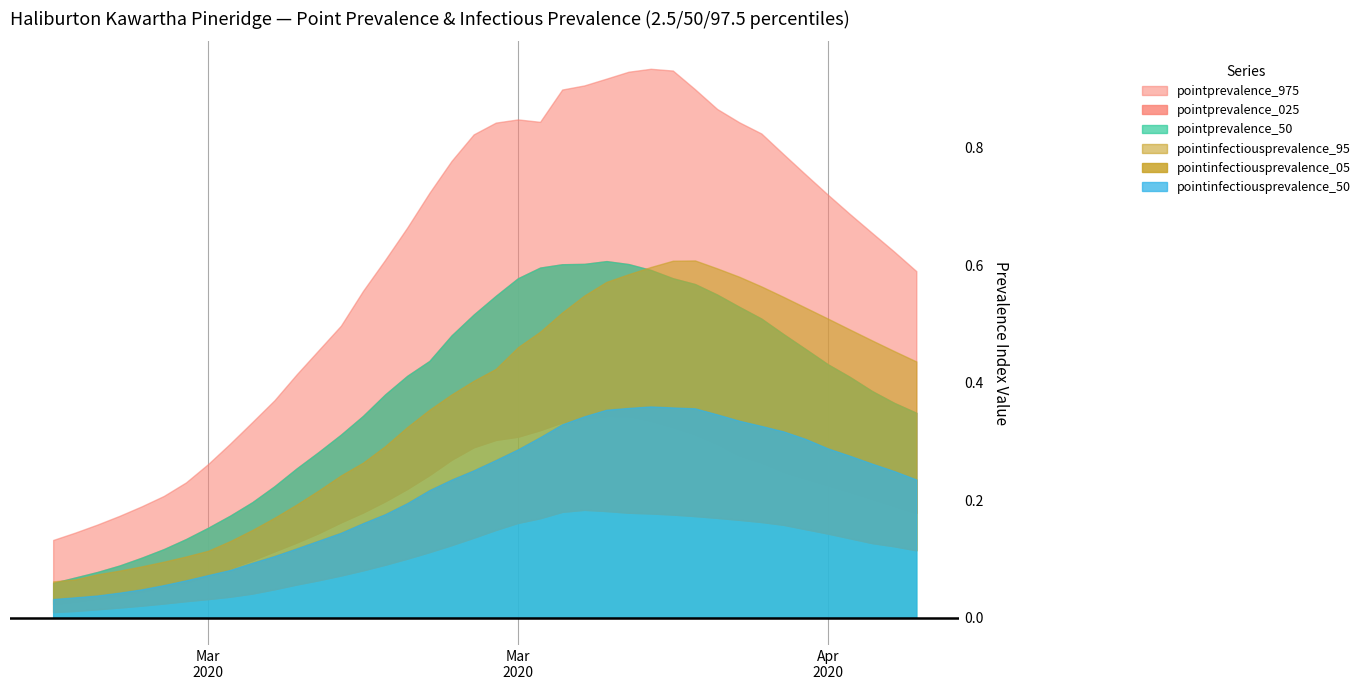

Does the chart have visible grid lines?

Yes